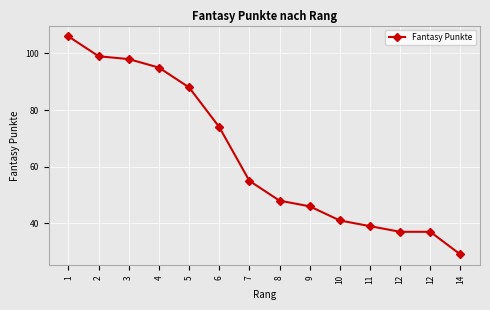

True or false: the data shows 46 at 9.

True